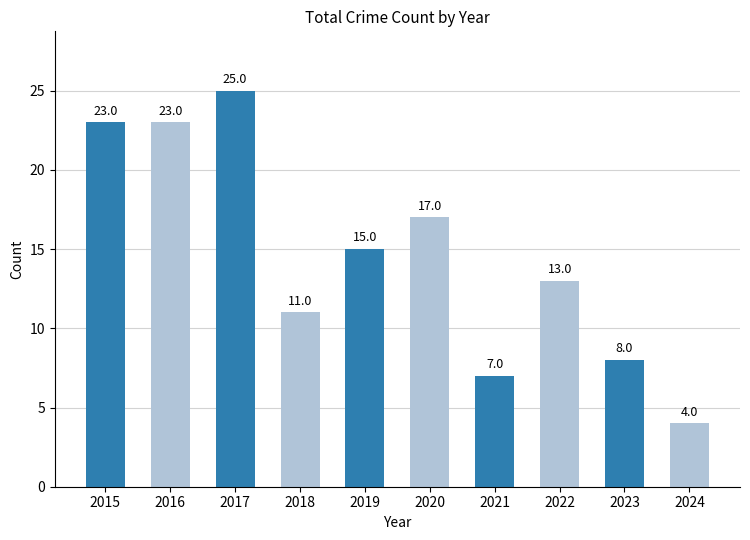

At which label does the data first exceed 15?

2015